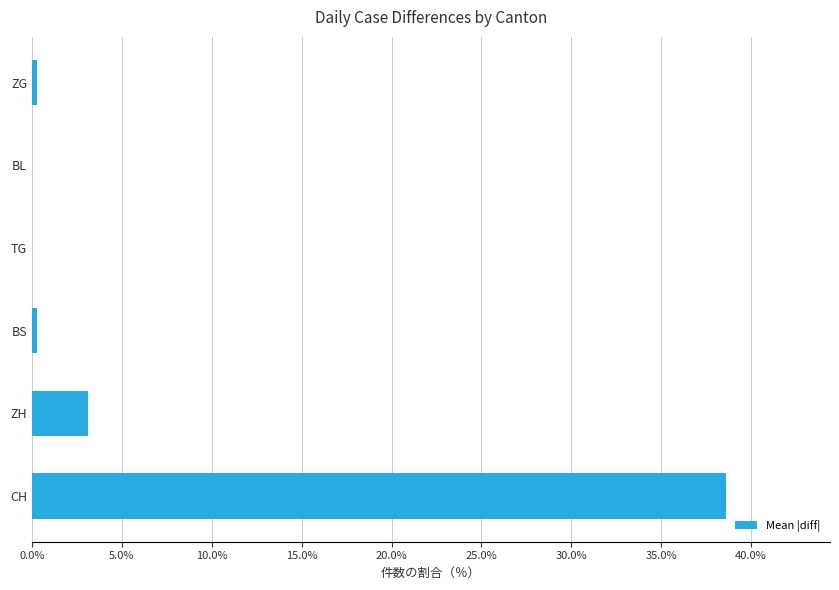

Are the bars horizontal?

Yes